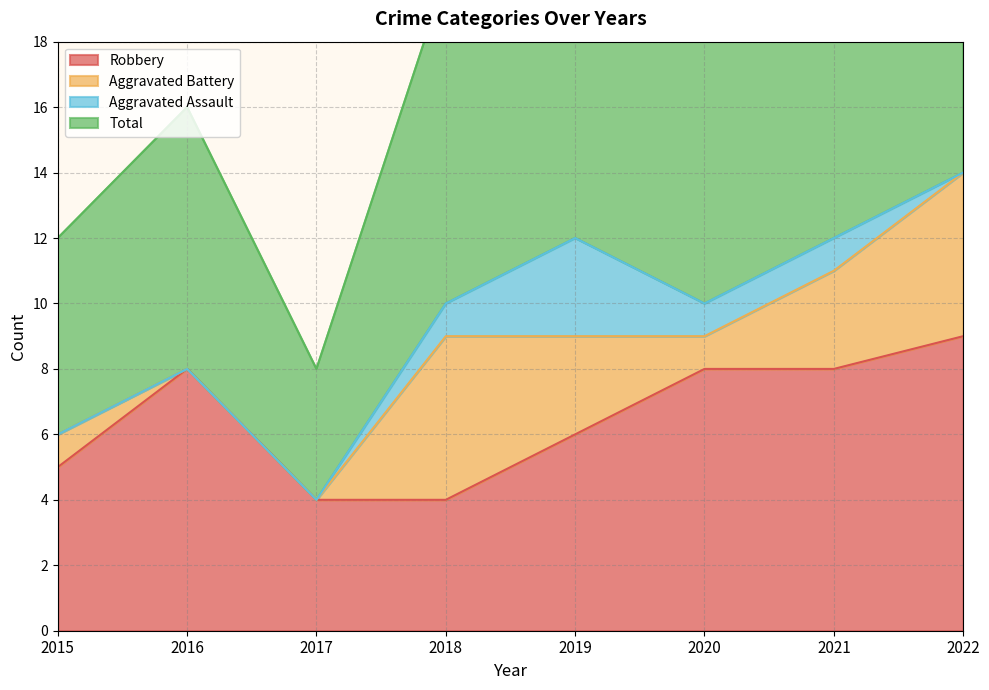

What is the sum of the Total values at 2015 and 2019?

37